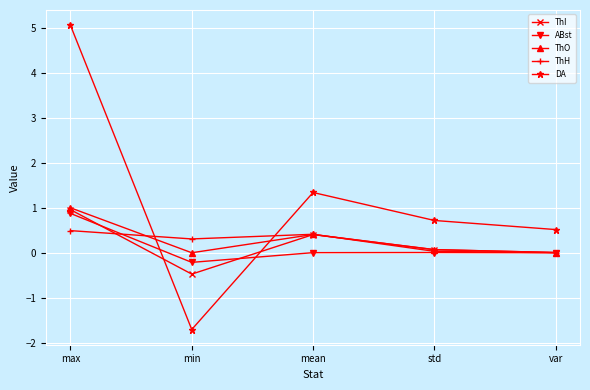

What is the value of the DA point at the 2nd from the left?

-1.7